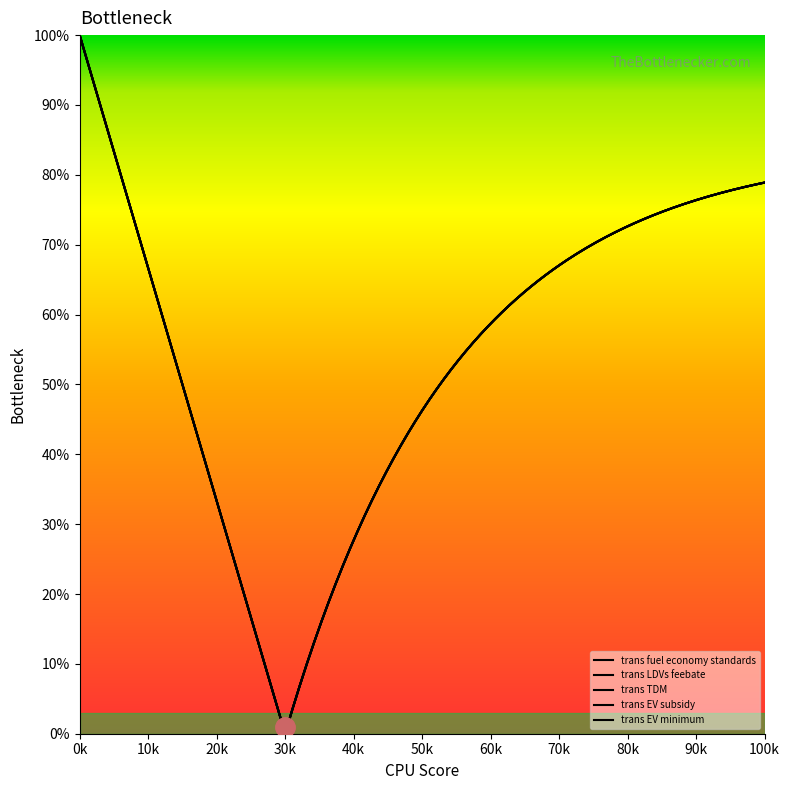

At how many categories does at least one series exceed 0?

1